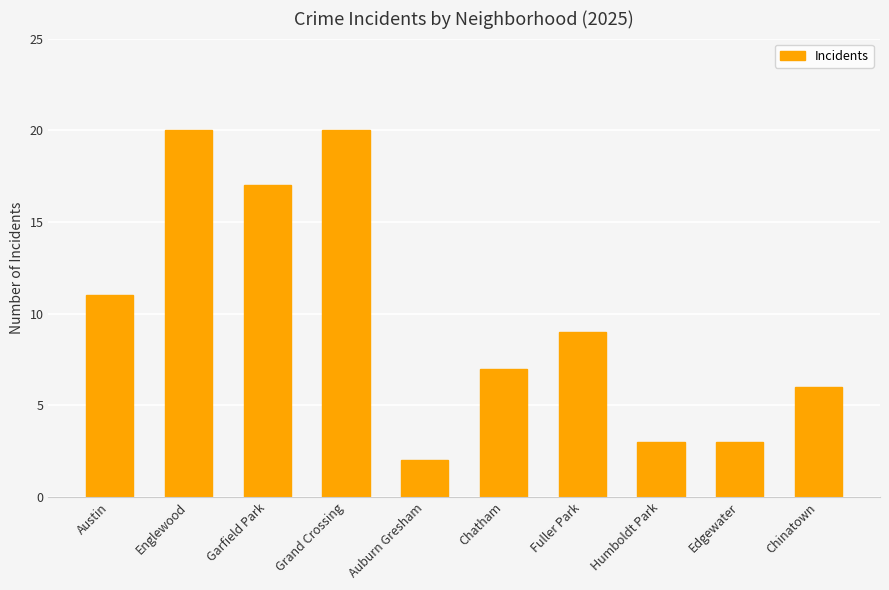

What is the difference between the second highest and second lowest values?

17